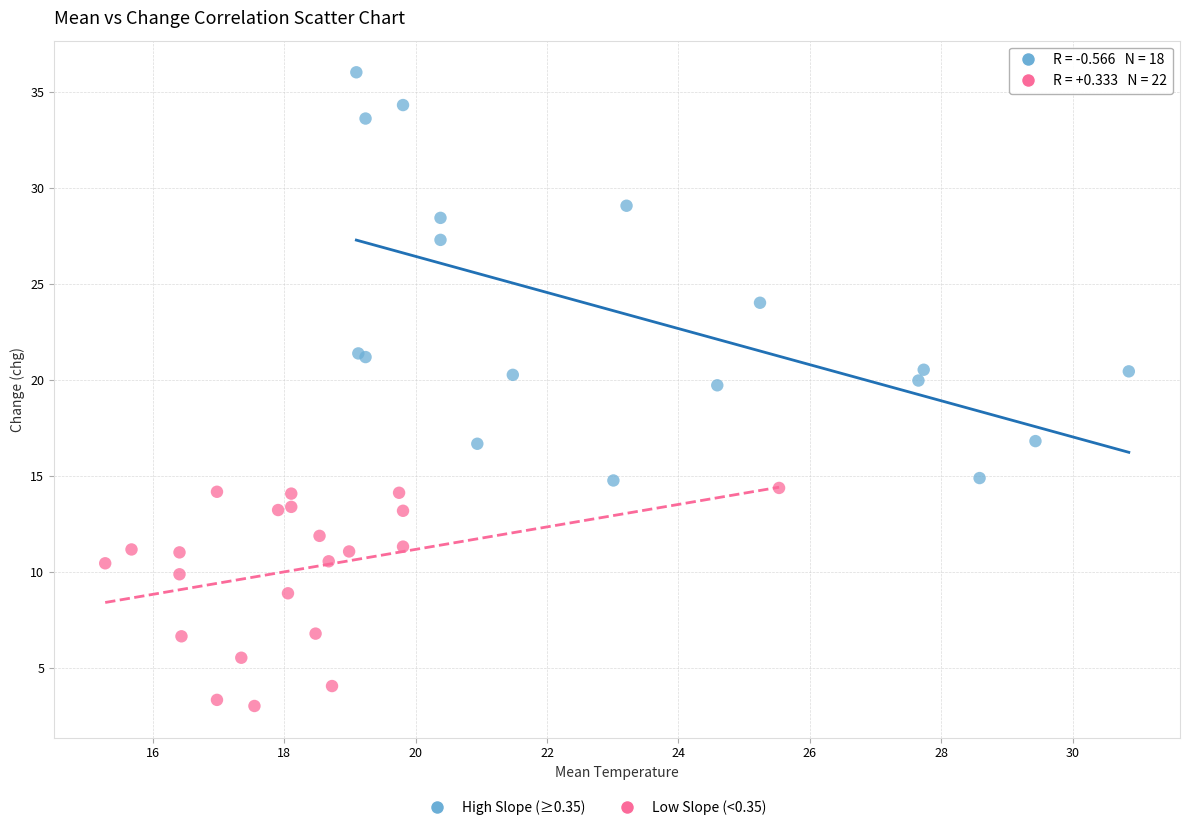

Which series contains the highest Y value?

High Slope (≥0.35)